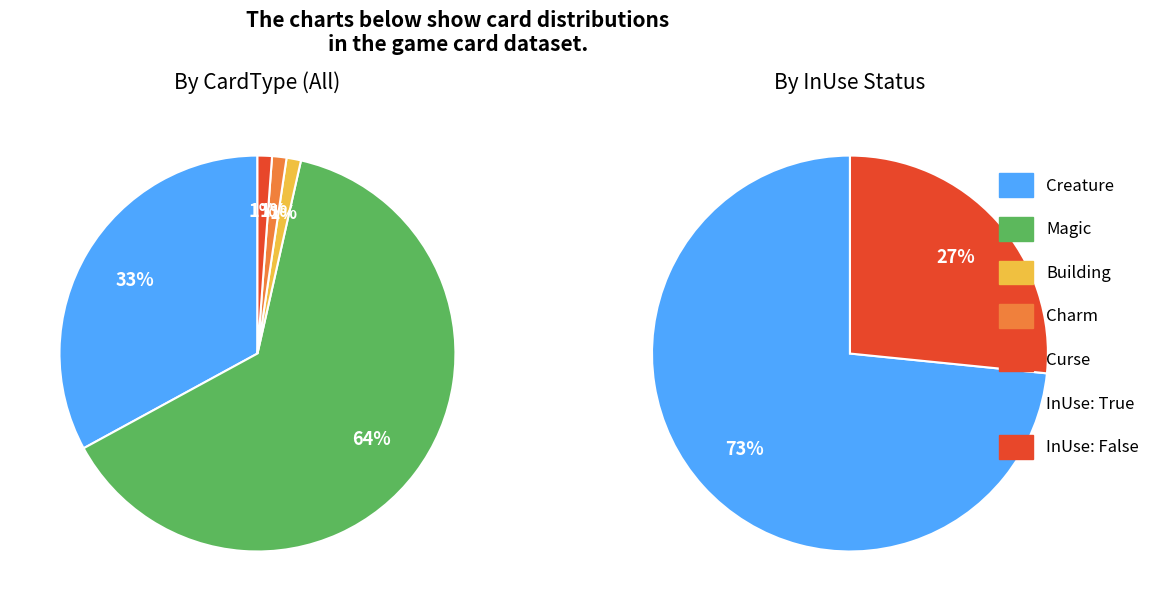

Does Curse account for over 50% of the chart?

No